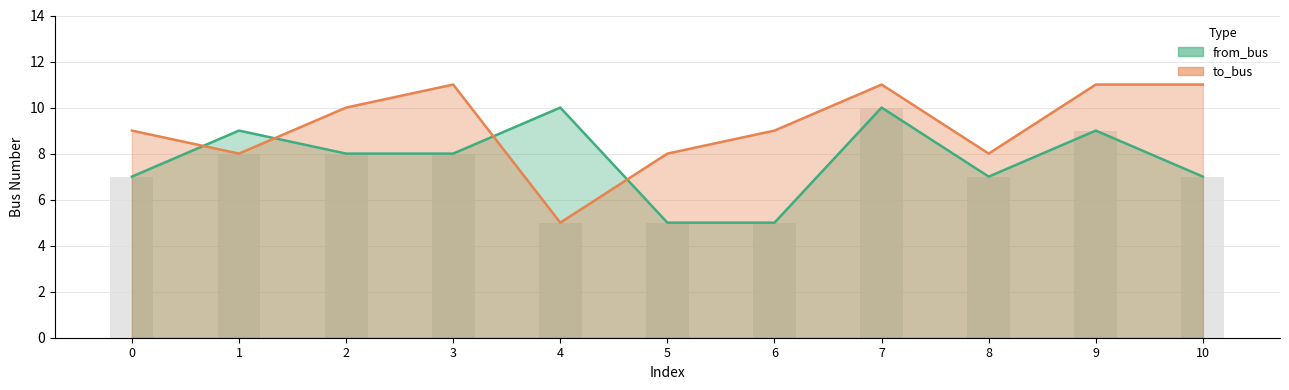

Which series has the largest total across all categories?

to_bus